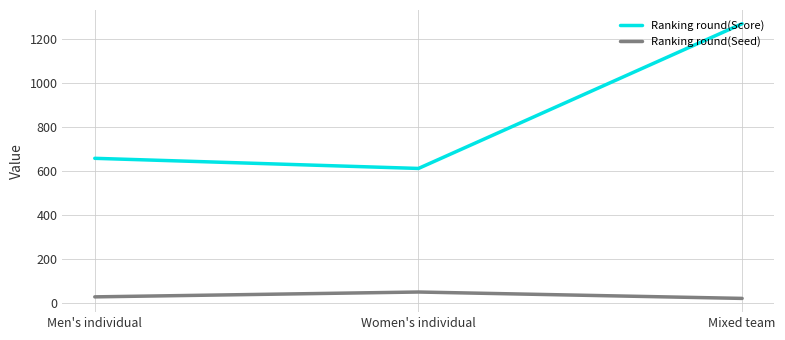

Which series has the largest total across all categories?

Ranking round(Score)